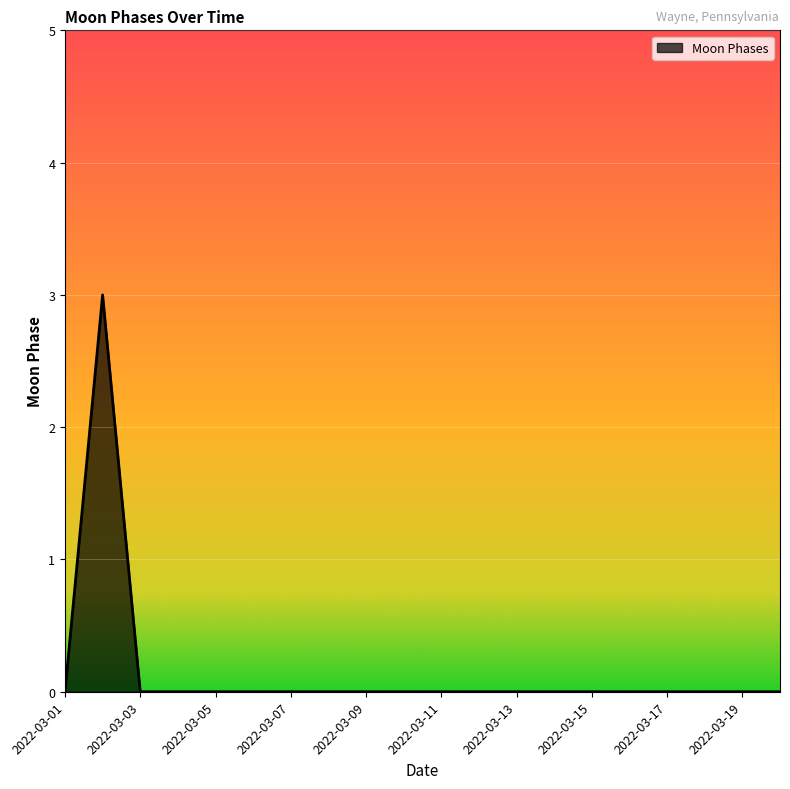

What is the greatest value displayed?

3